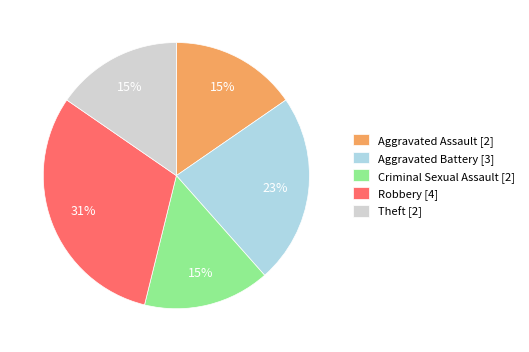

Does any single category account for the majority?

No